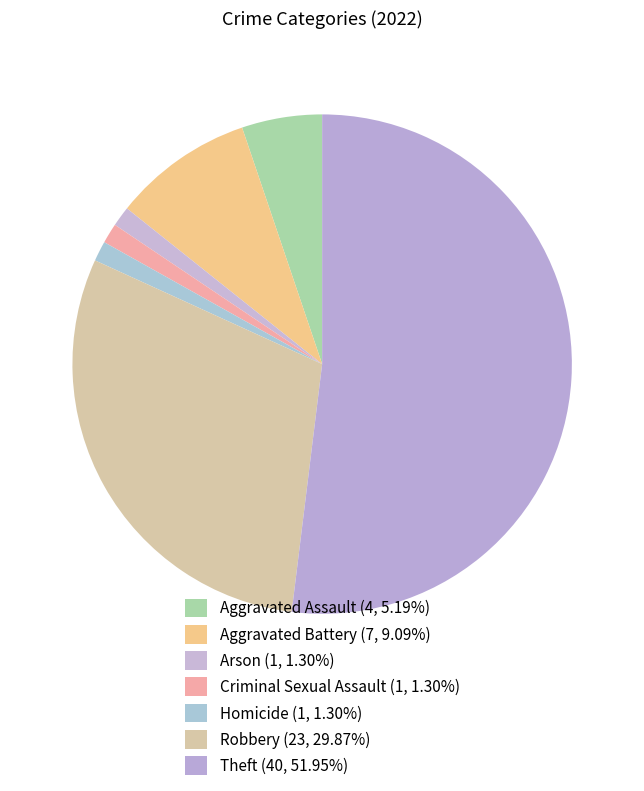

Approximately how many times larger is the value at Arson compared to Aggravated Assault?

0.2